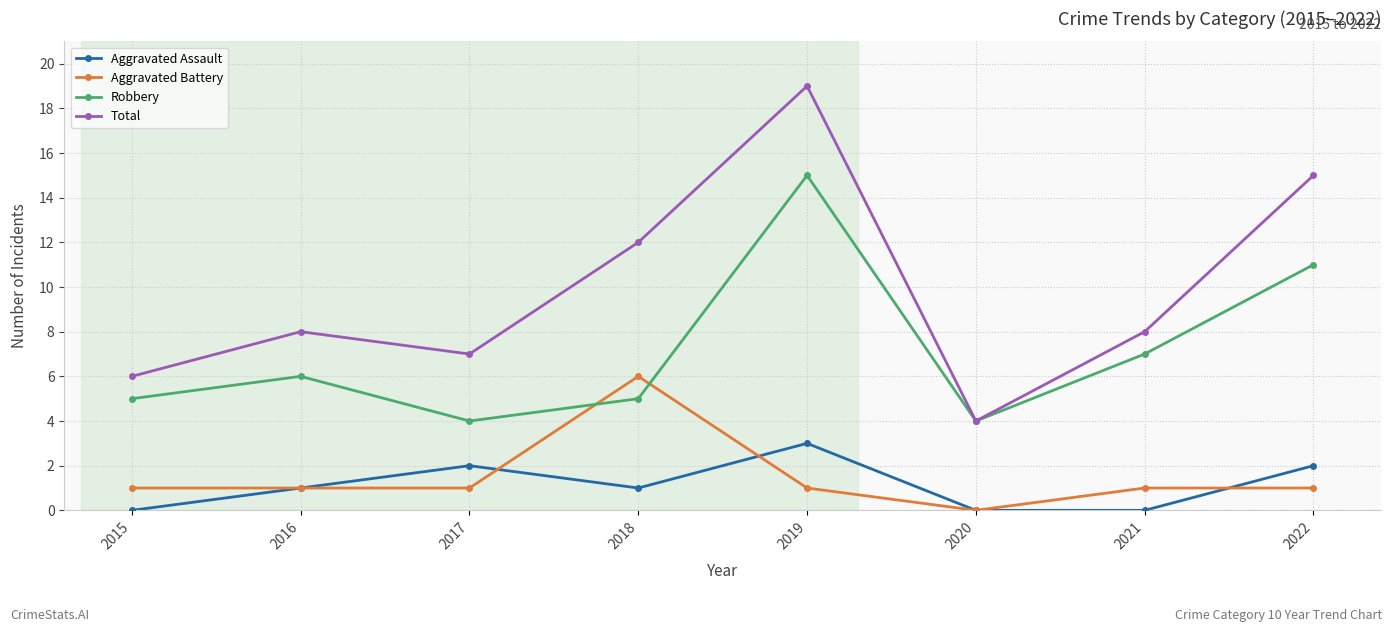

True or false: Aggravated Assault has more than 2 points higher than both neighbors.

False